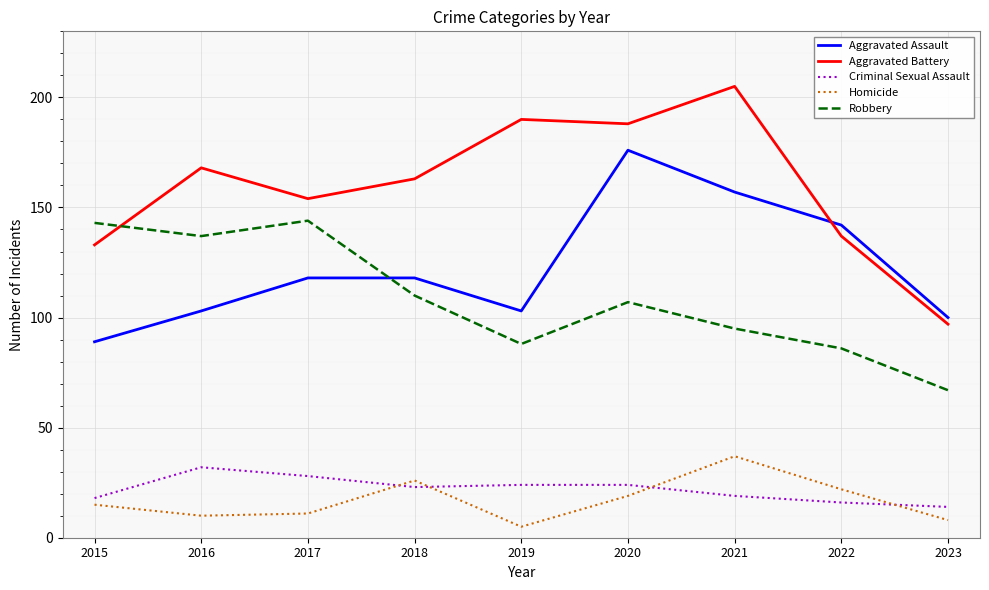

How many interior local peaks does the Aggravated Battery series have?

3